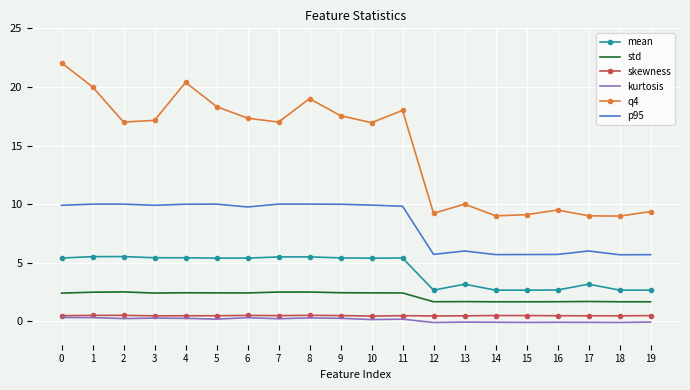

Is it true that skewness equals 0.5 at 14?

True